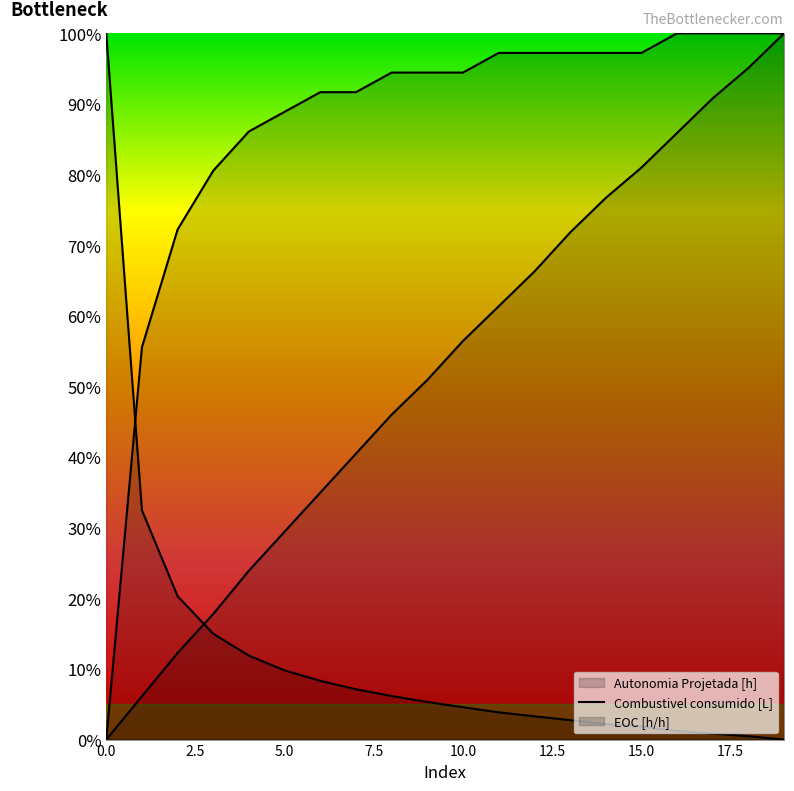

Does the chart display data point markers on the line(s)?

No